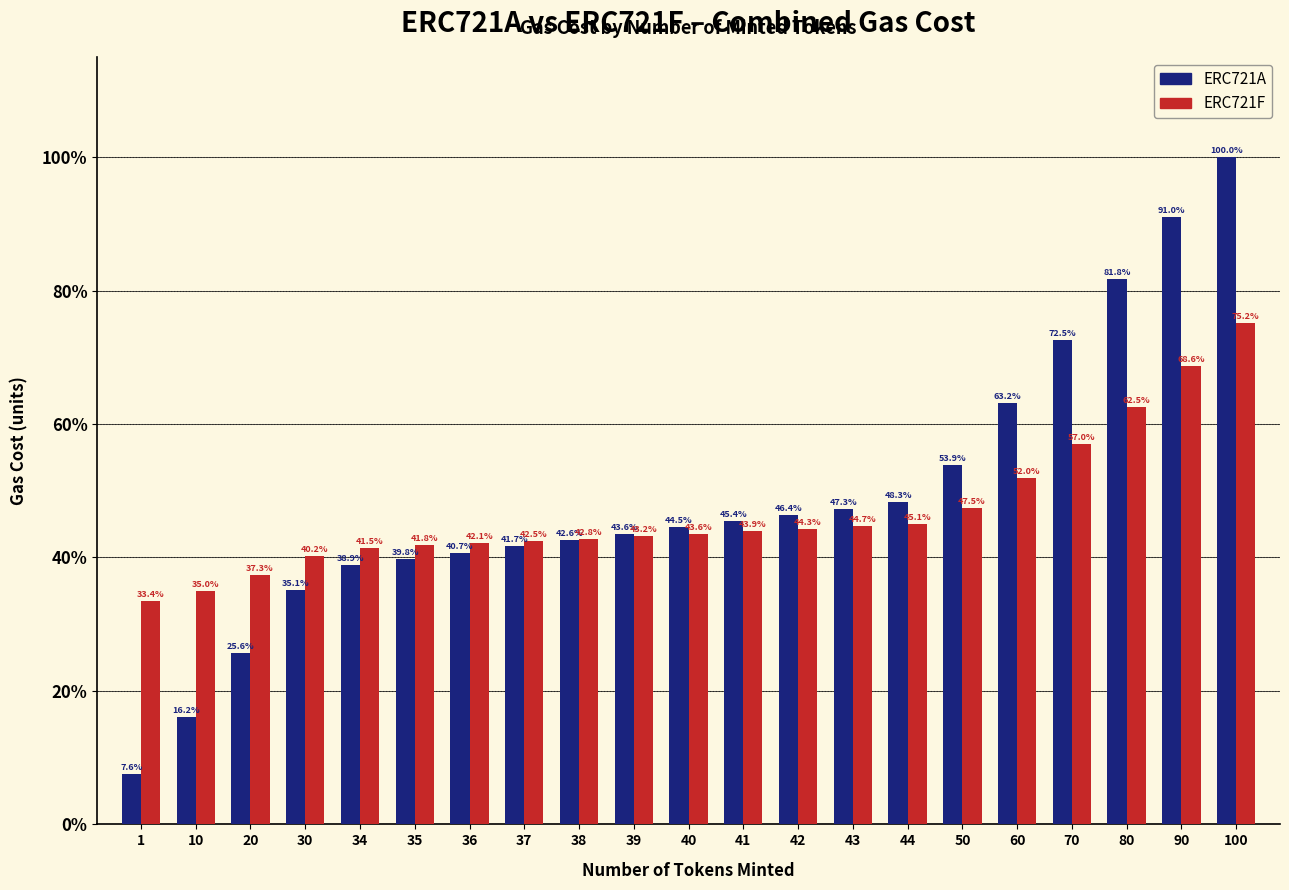

Reading right to left, what are all the values shown in this chart?

ERC721A: 100.0	91.0	81.8	72.5	63.2	53.9	48.3	47.3	46.4	45.4	44.5	43.6	42.6	41.7	40.7	39.8	38.9	35.1	25.6	16.2	7.6
ERC721F: 75.2	68.6	62.5	57.0	52.0	47.5	45.1	44.7	44.3	43.9	43.6	43.2	42.8	42.5	42.1	41.8	41.5	40.2	37.3	35.0	33.4